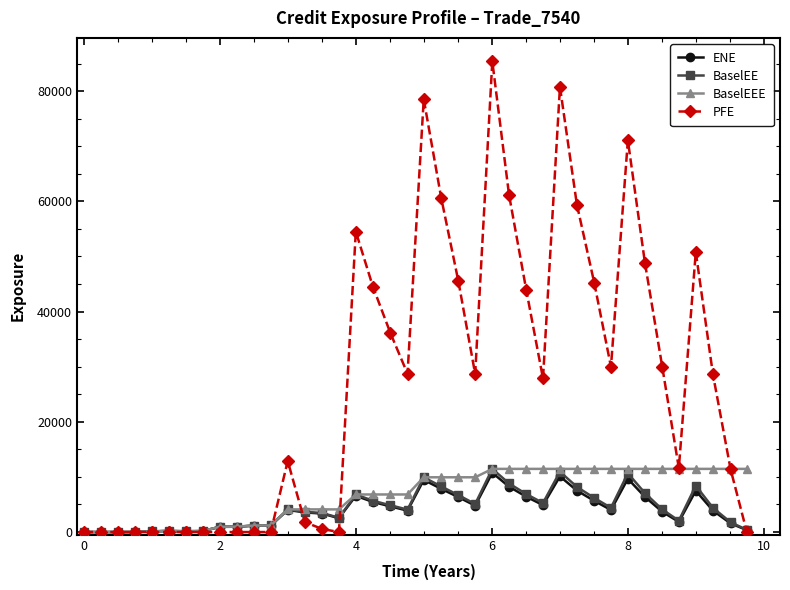

Which series has the widest spread of values?

PFE